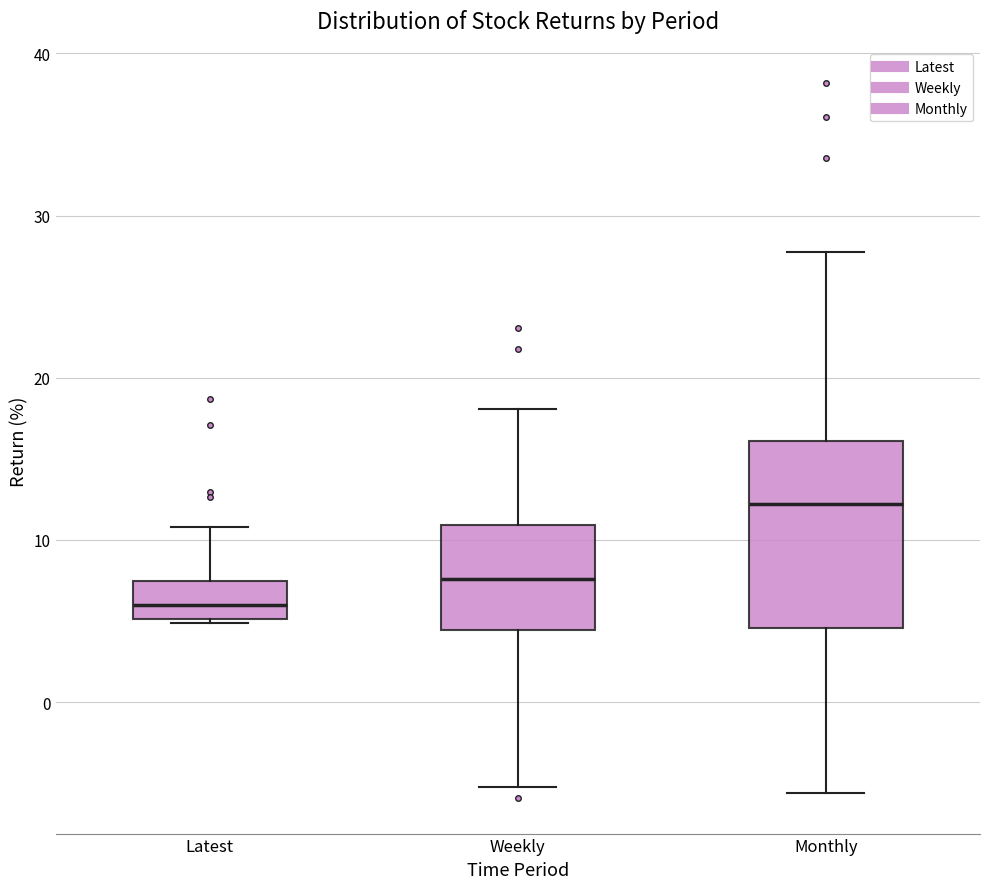

Which box has the highest median line?

Monthly